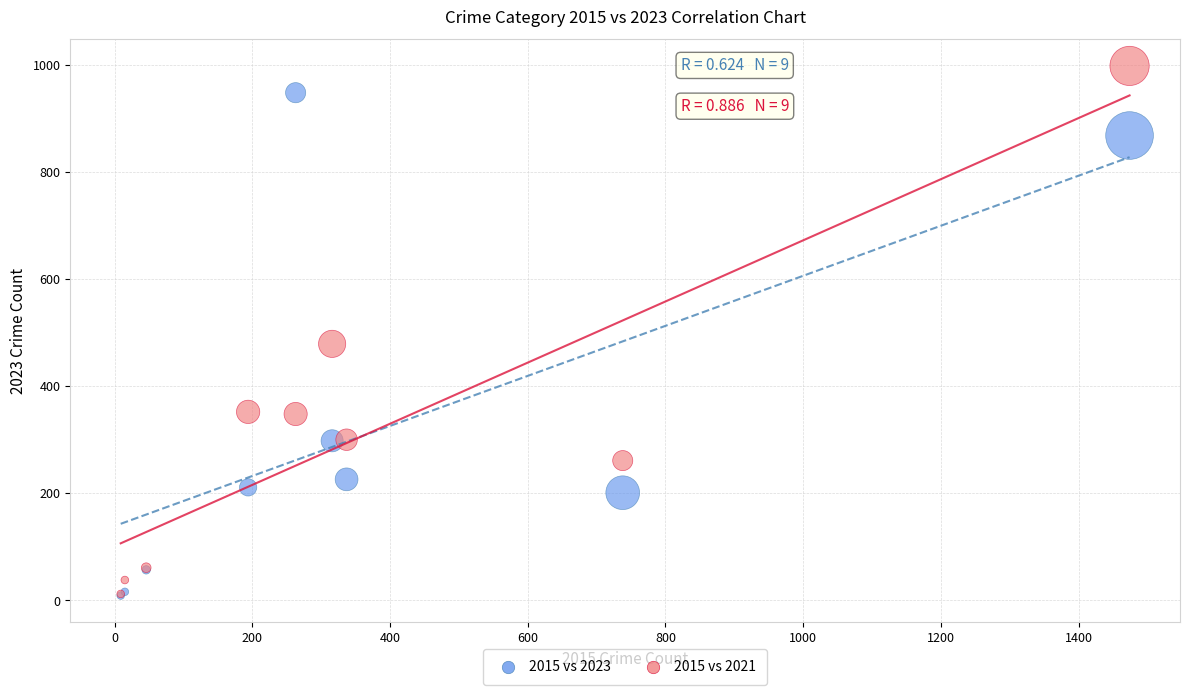

Across all series, what Y value is closest to 503?

479